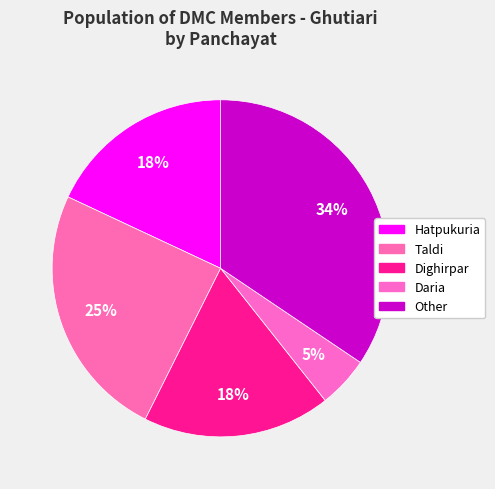

How much of the chart is everything except Taldi?

75.4%